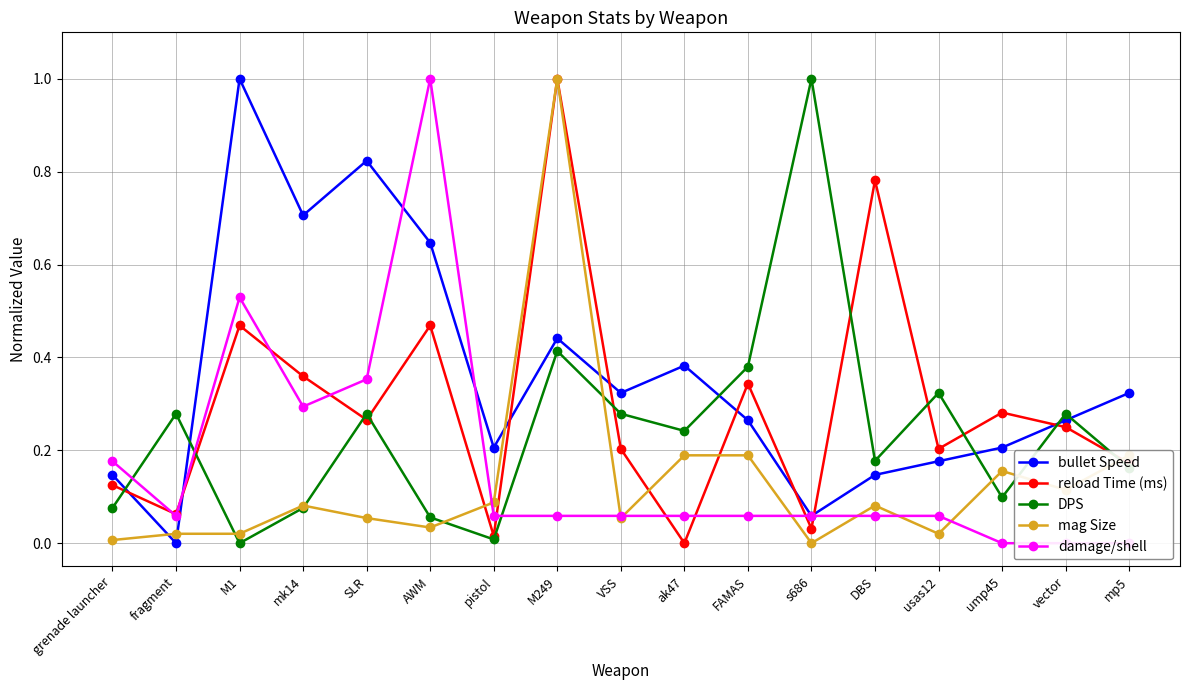

True or false: bullet Speed has more than 1 points higher than both neighbors.

True